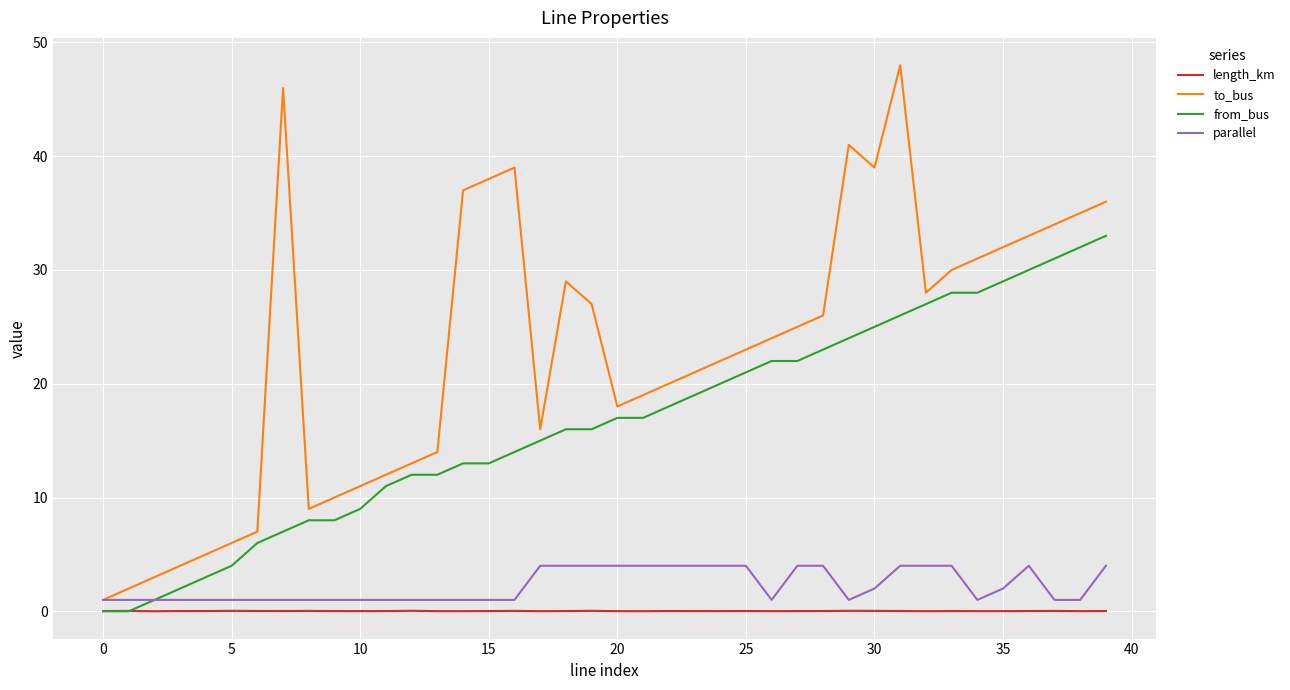

Which series has the largest total across all categories?

to_bus